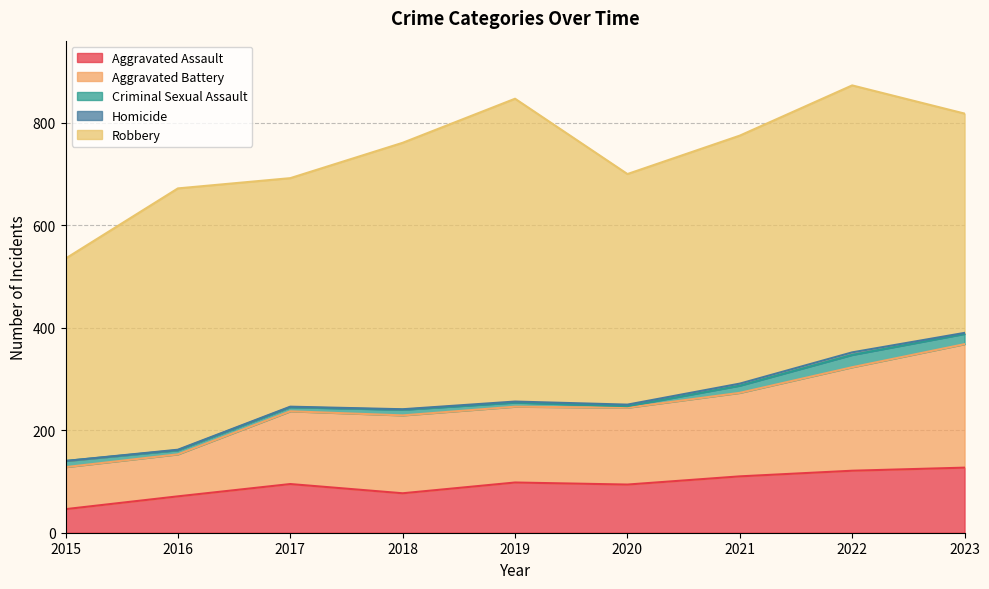

What is the value of the Robbery point at the 5th from the left?

591